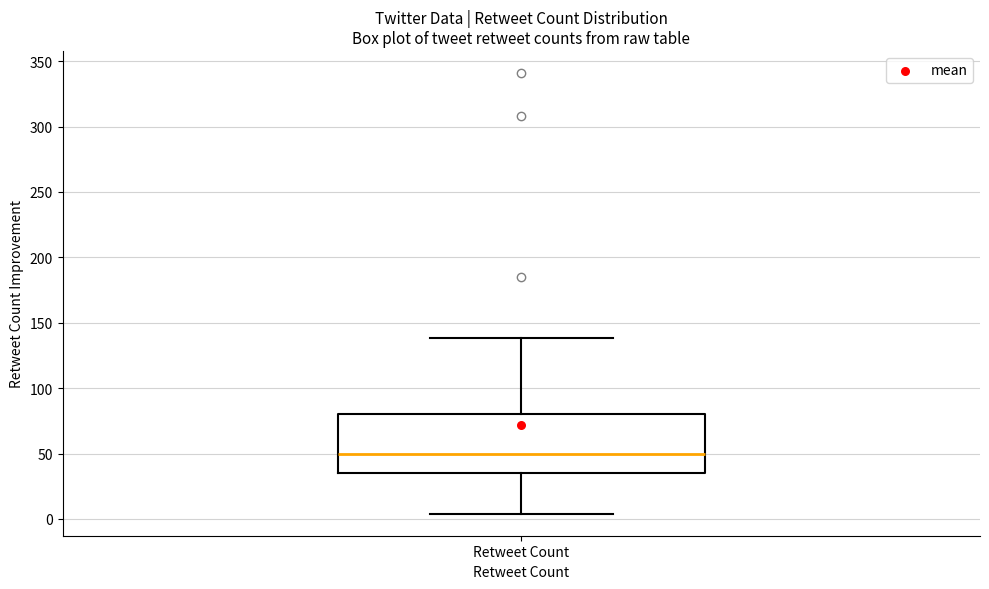

Where does the upper whisker of the box for Retweet Count end on the y-axis? The values are not printed on the chart, so give them approximately, as read against the axis.

140